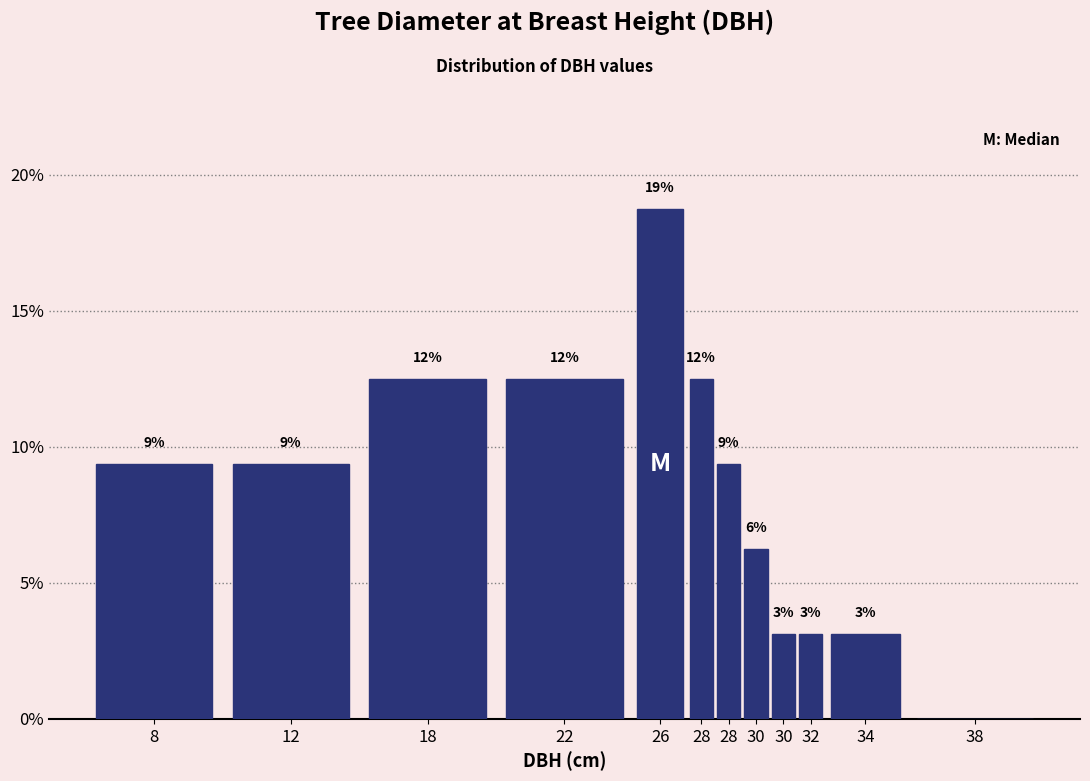

Are the bars horizontal?

No